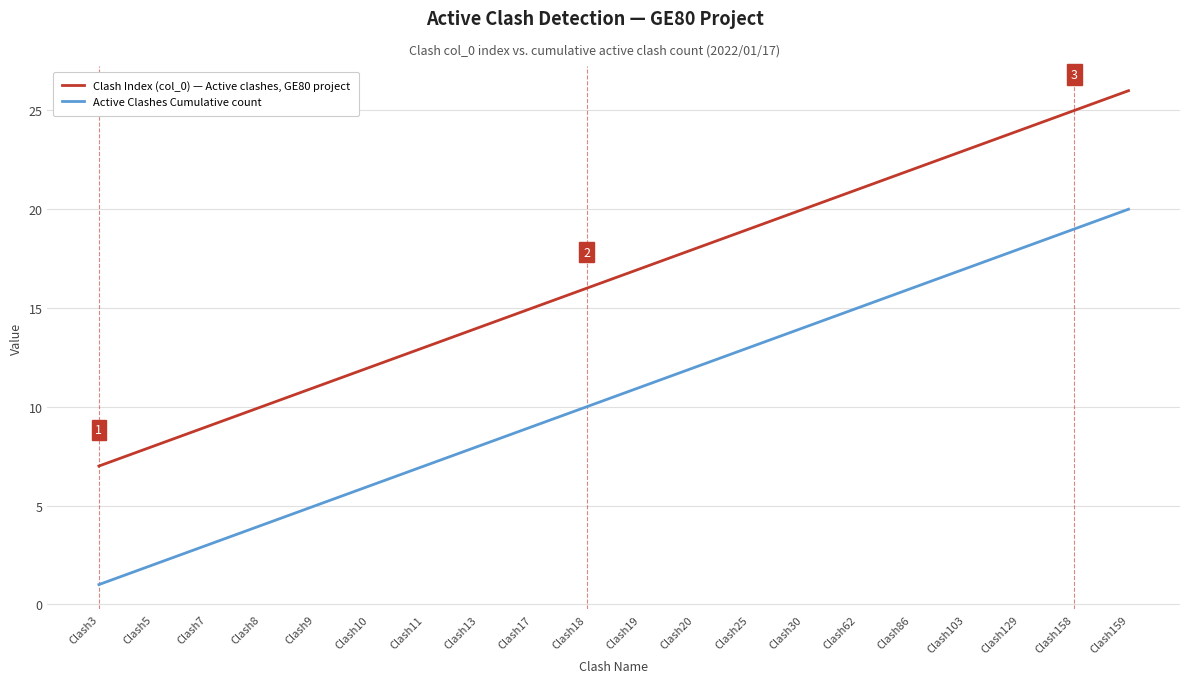

At which label is Clash Index (col_0) — Active clashes, GE80 project closest to 16?

Clash18